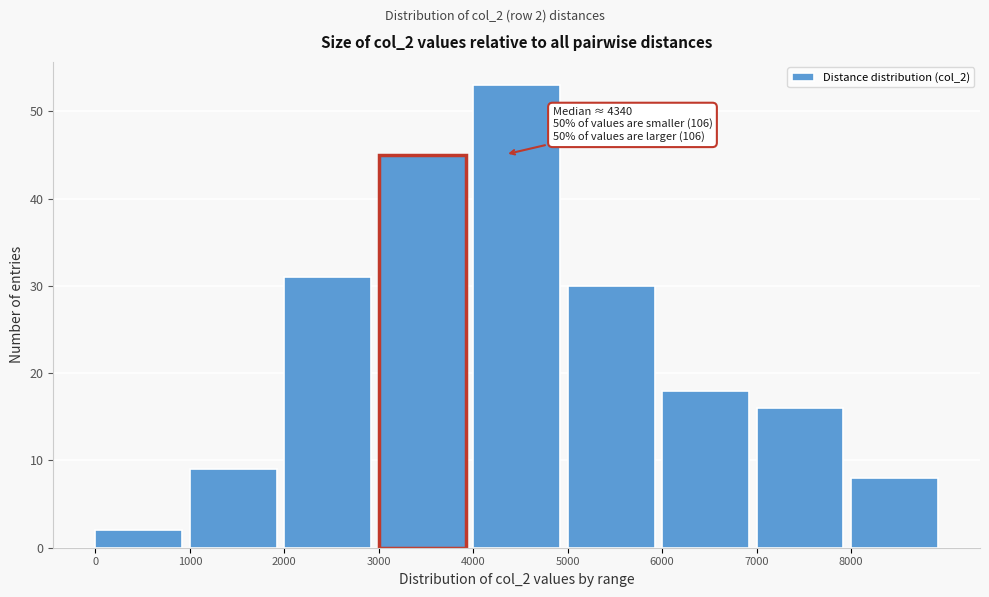

Which range on the x-axis has the tallest bar?

4000 to 5000